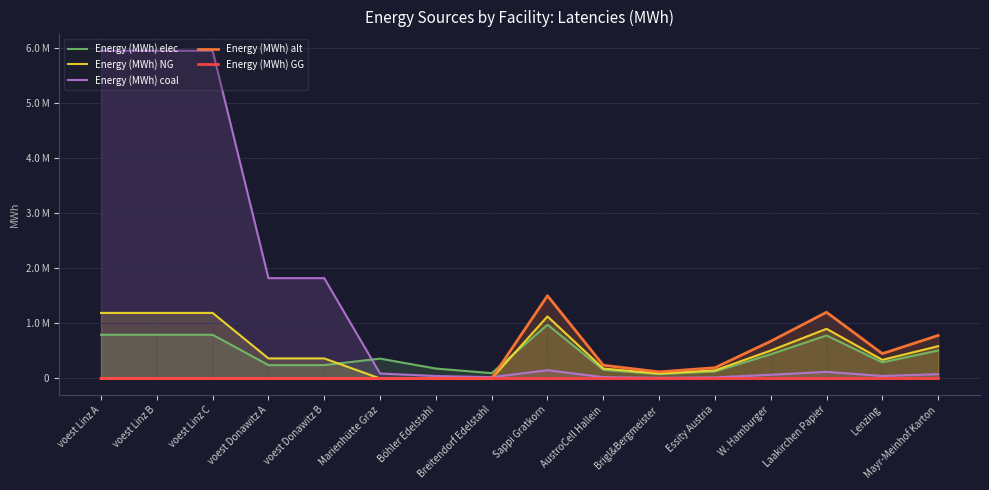

True or false: Energy (MWh) NG and Energy (MWh) elec cross at least once.

True